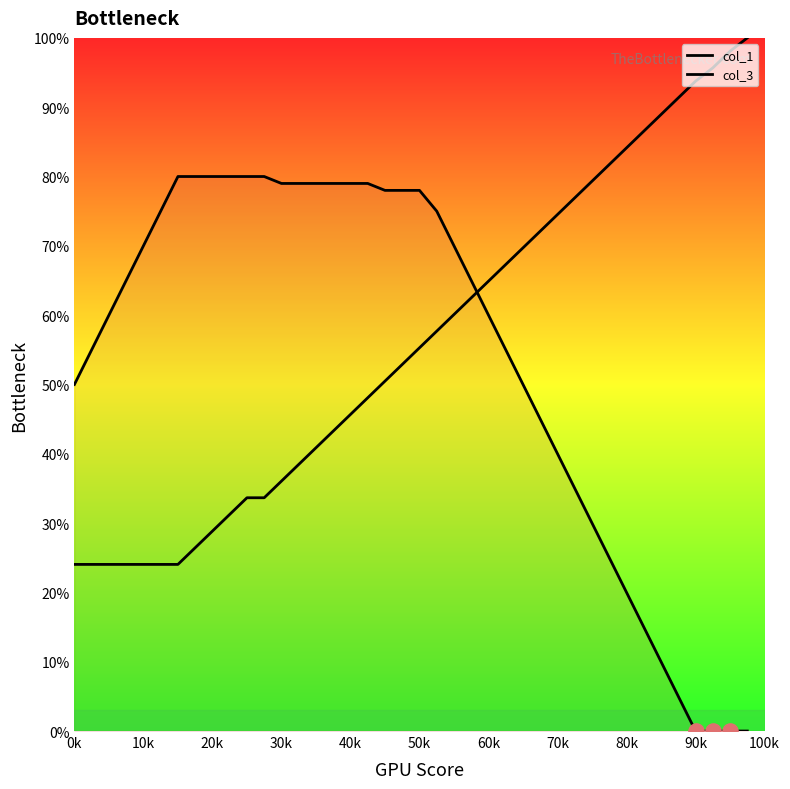

Which series has the largest total across all categories?

col_3